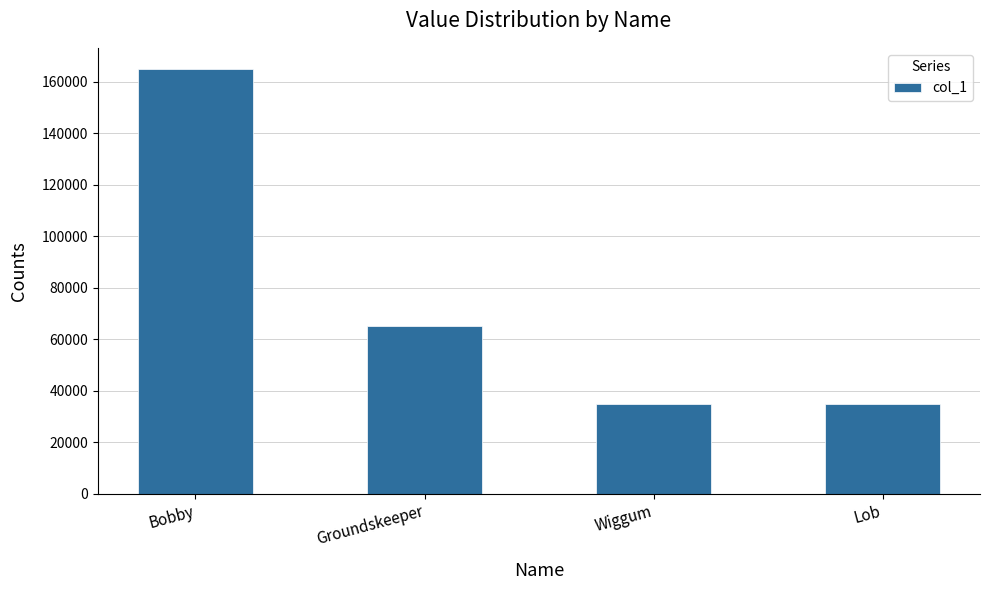

Is it true that the value at Groundskeeper is 38762?

False